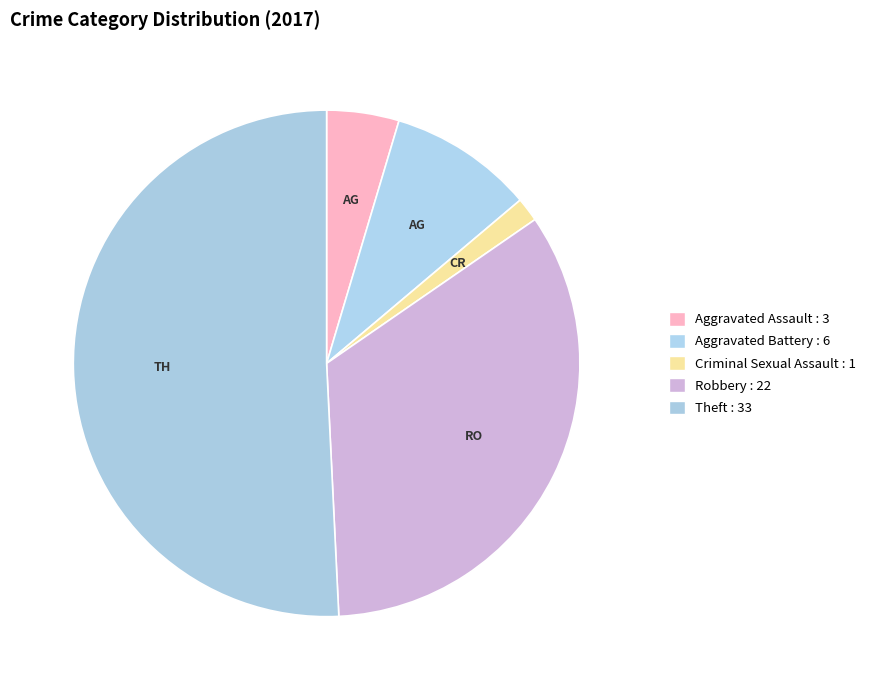

How many slices are in this pie chart?

5